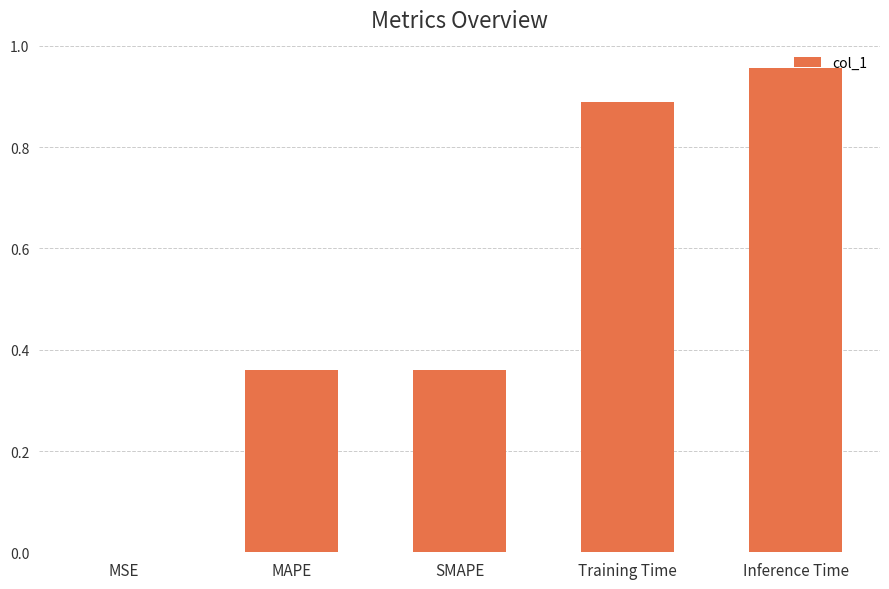

True or false: the data shows 1.3 at Training Time.

False